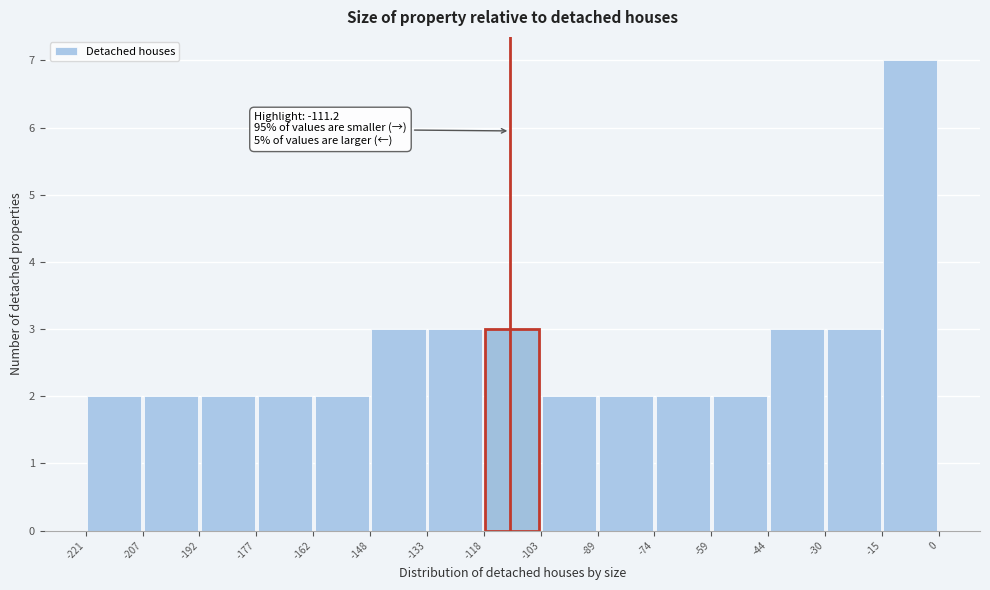

Over which range of the x-axis is the bar tallest?

-15 to 0